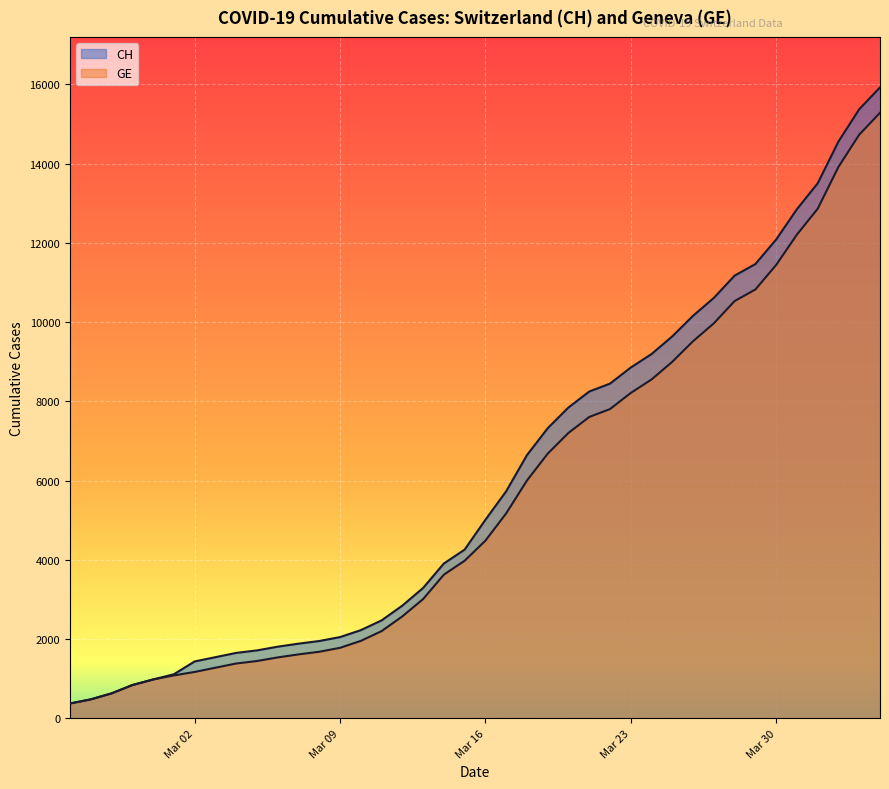

List the series in order of their peak value, lowest first.

GE, CH